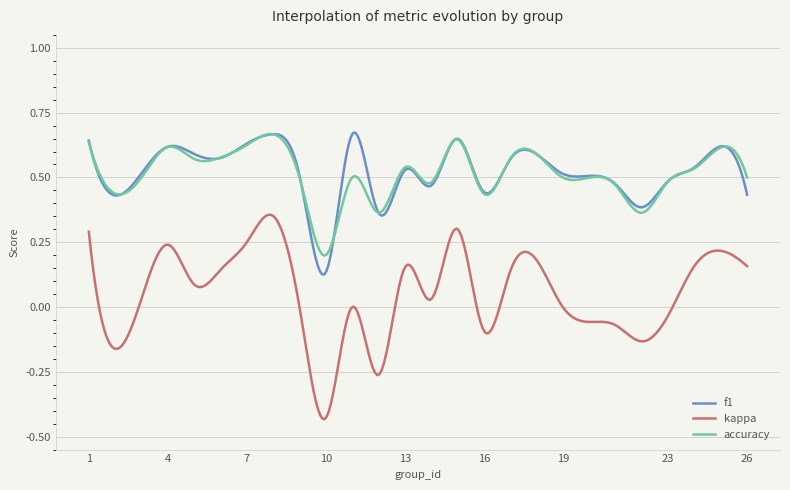

True or false: f1 and kappa cross at least once.

False